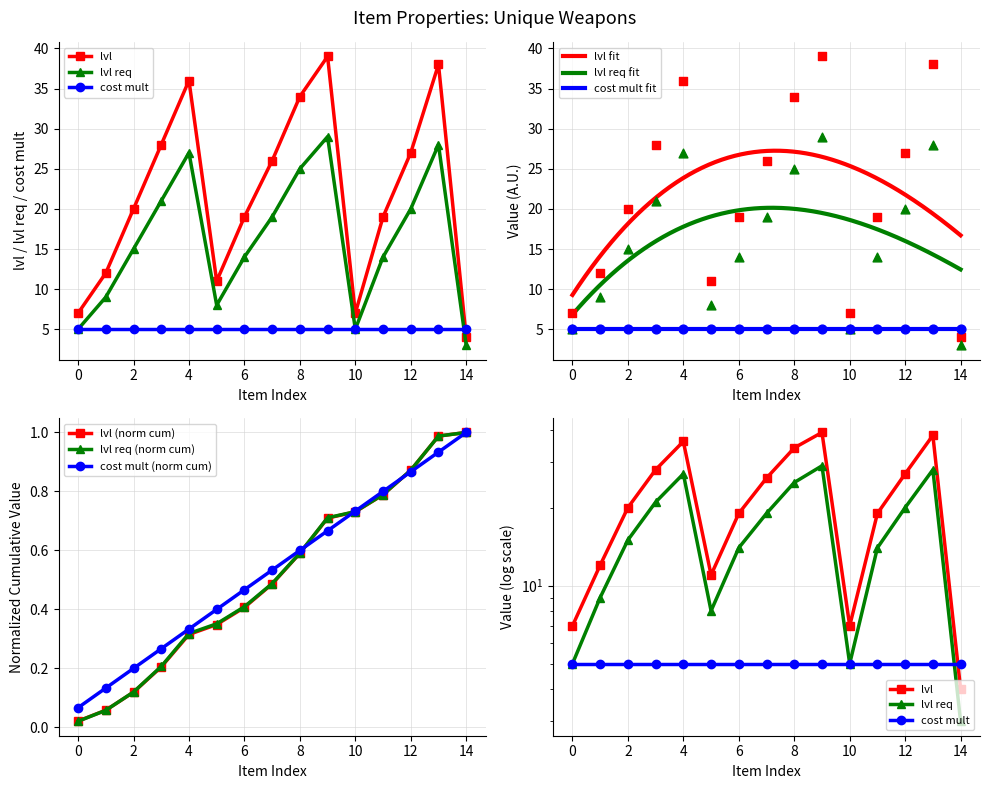

Which series reaches the minimum Y coordinate?

lvl req